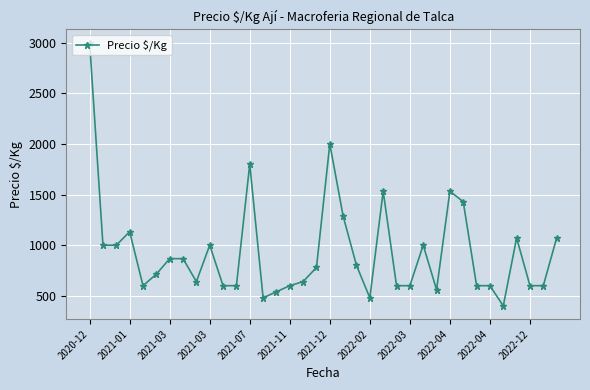

True or false: there are more than 1 points higher than both neighbors.

True